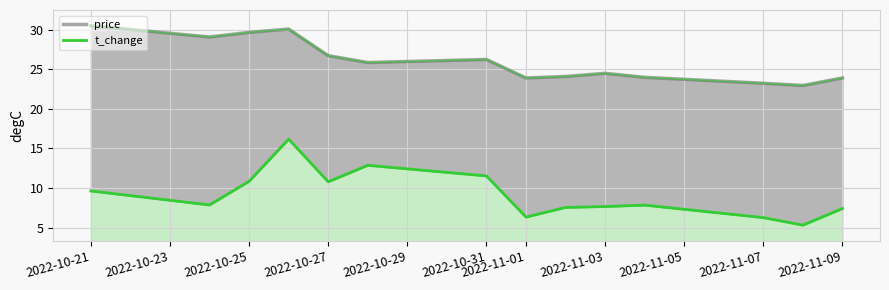

Rank the series by their average value, from highest to lowest.

price, t_change